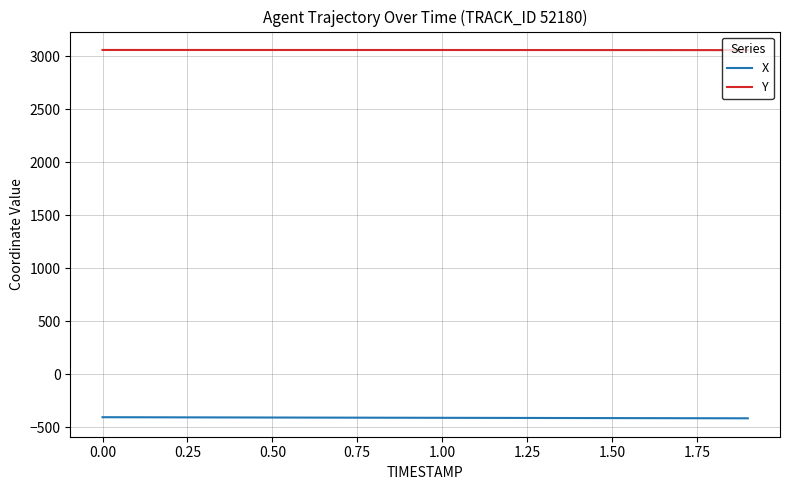

What is the maximum value for Y?

3061.0